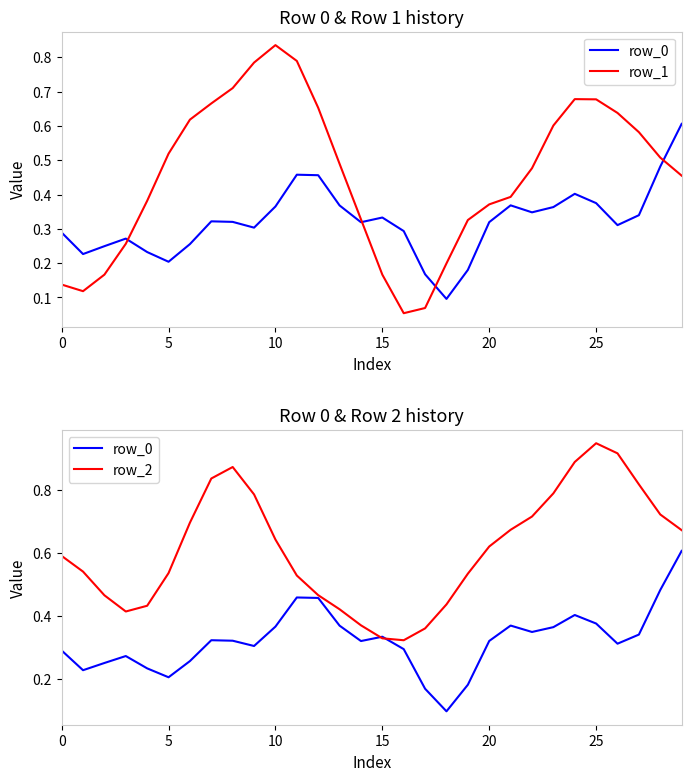

What is the spread (max minus min) of values at 7?

0.5